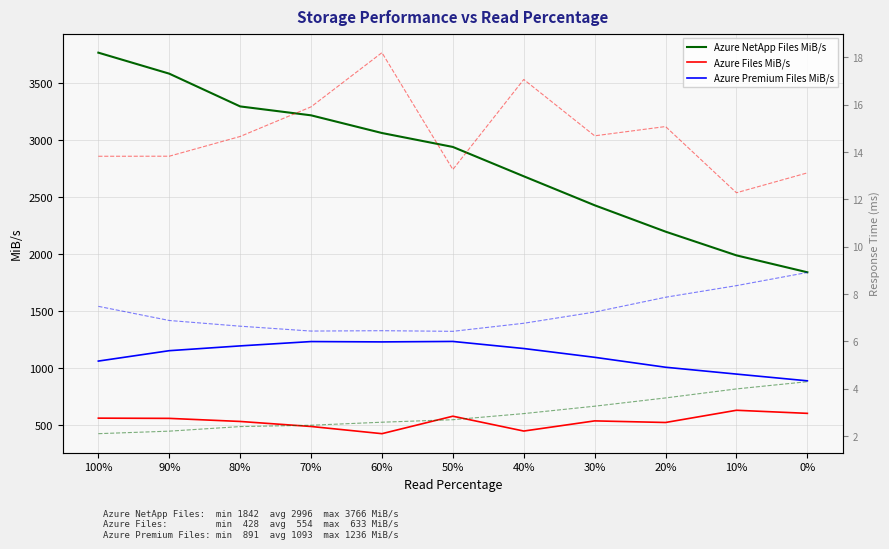

What is the difference between the maximum and second lowest values in the Azure Premium Files MiB/s series?

286